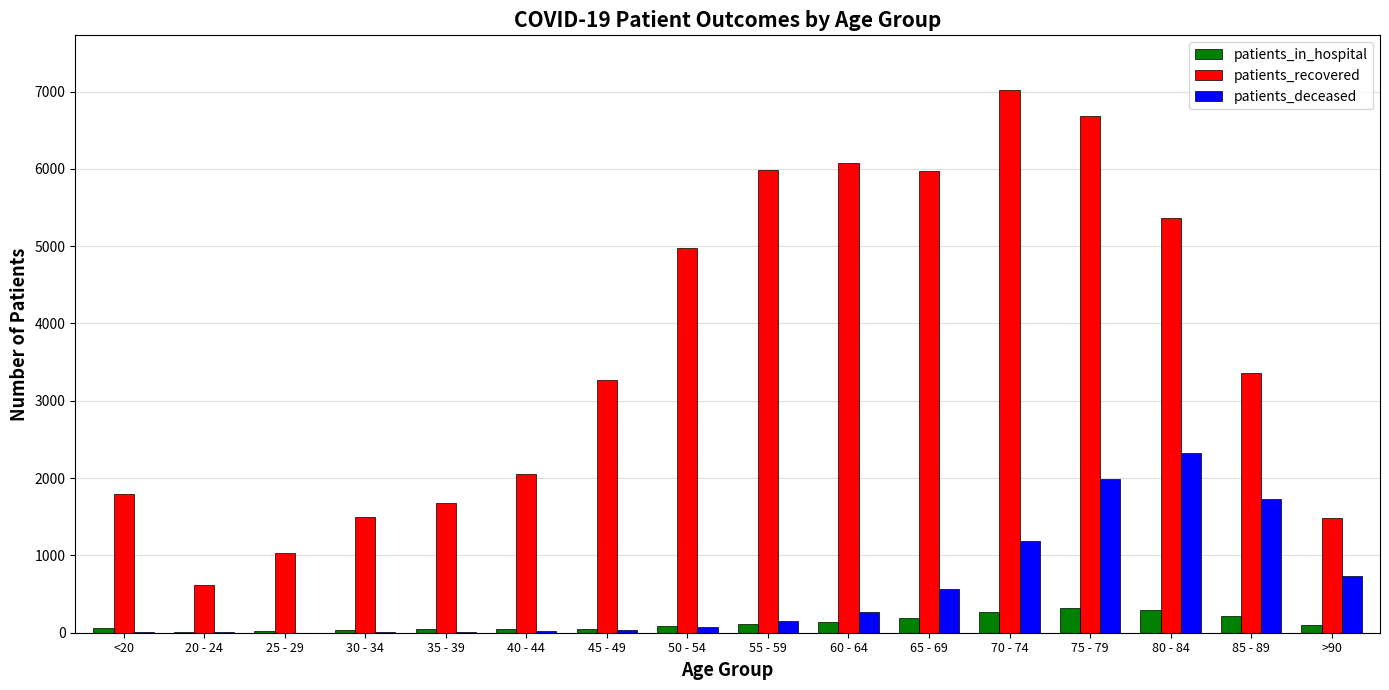

Read the patients_in_hospital value at 25 - 29.

22